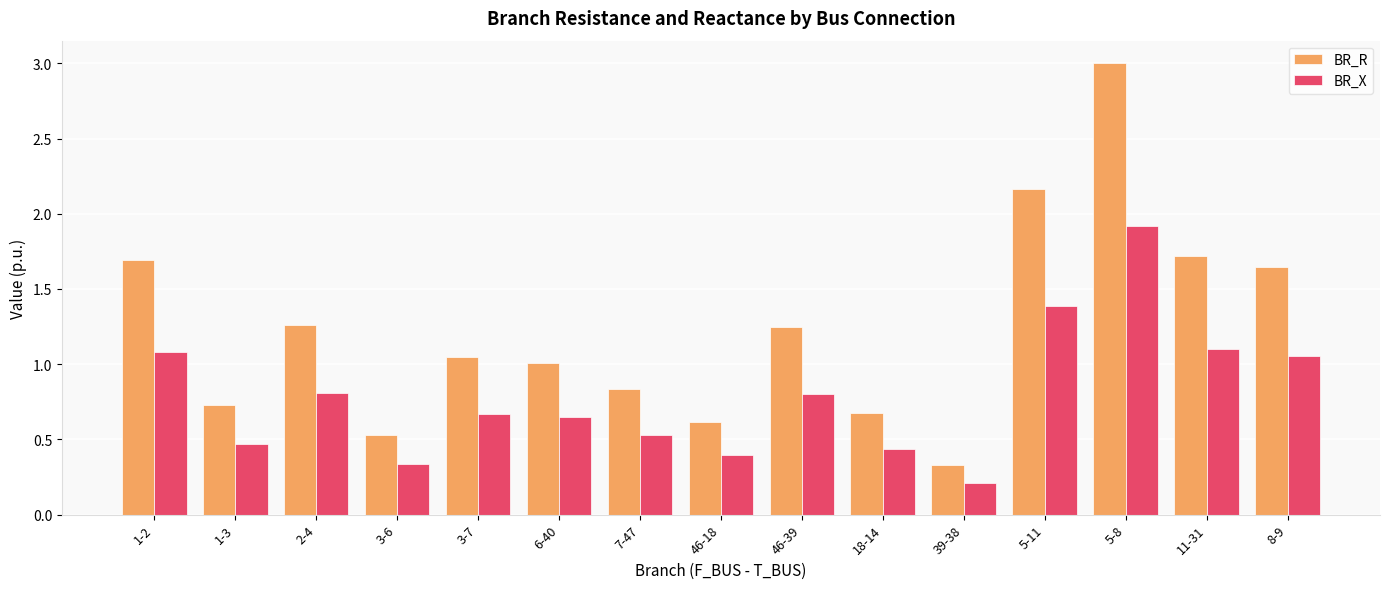

The BR_X series shows 0.4 at 46-18. True or false?

True